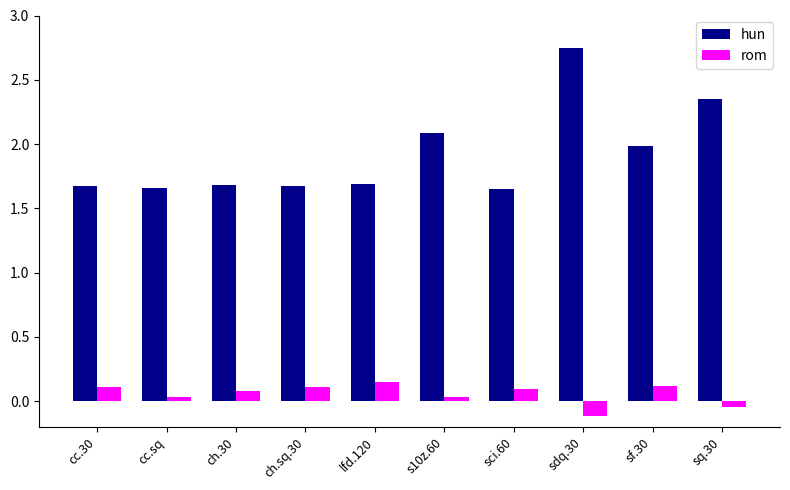

What is the sum of all hun values?

19.2